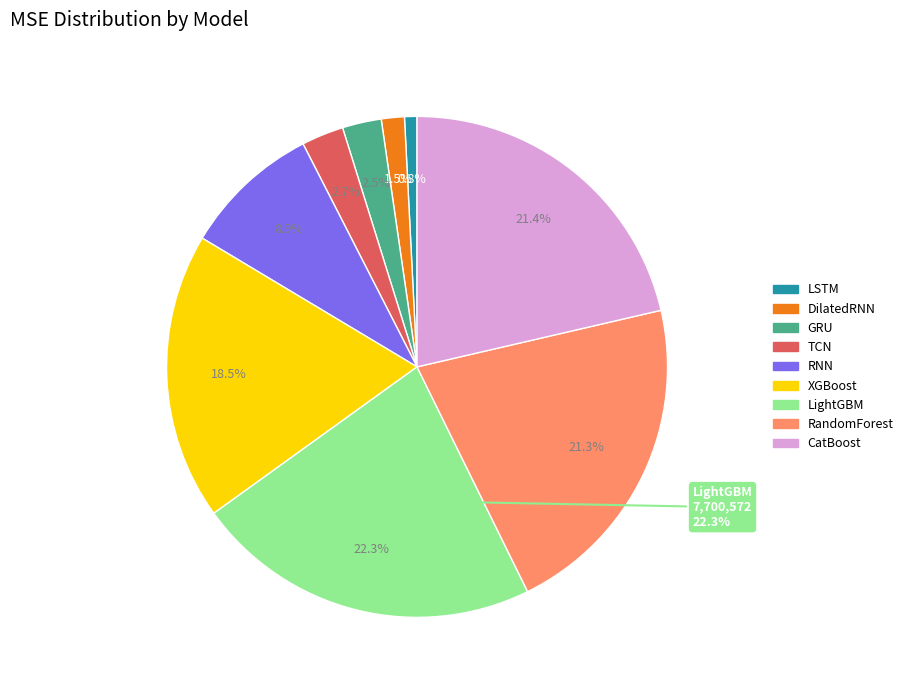

Which category has the biggest portion of the pie?

LightGBM